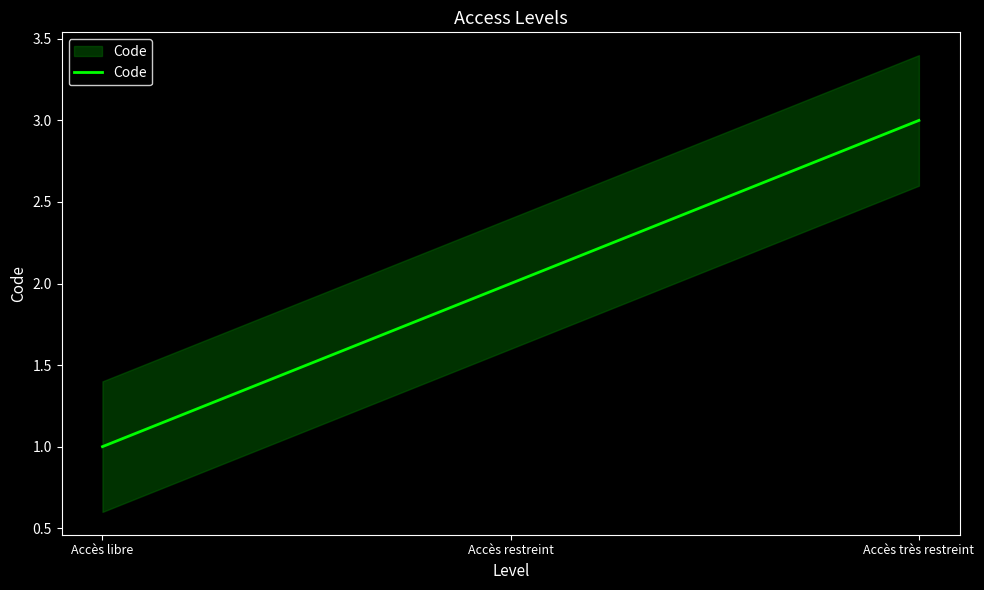

What position from the right is Accès libre?

3